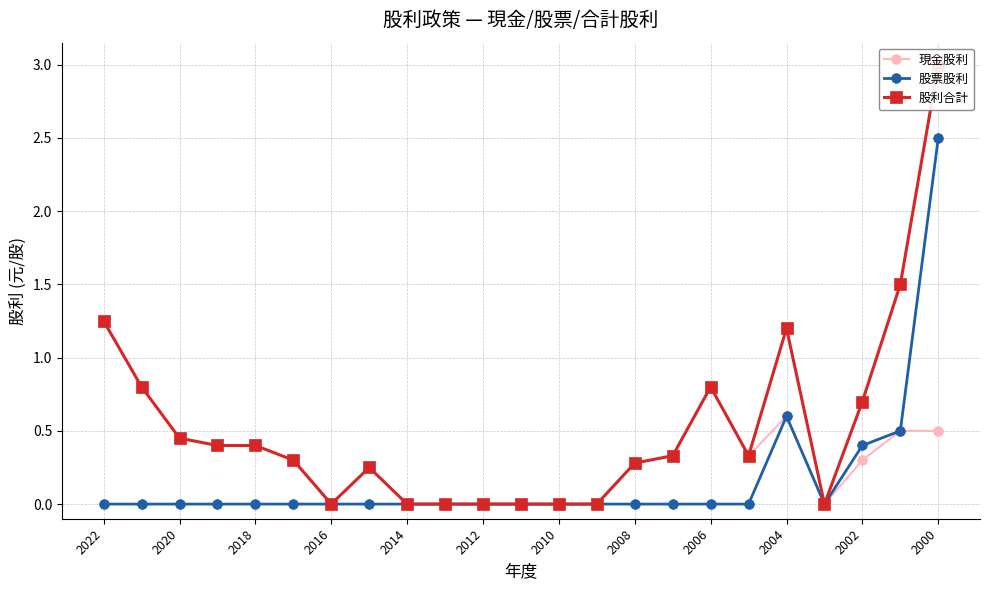

Which series has the largest total across all categories?

股利合計